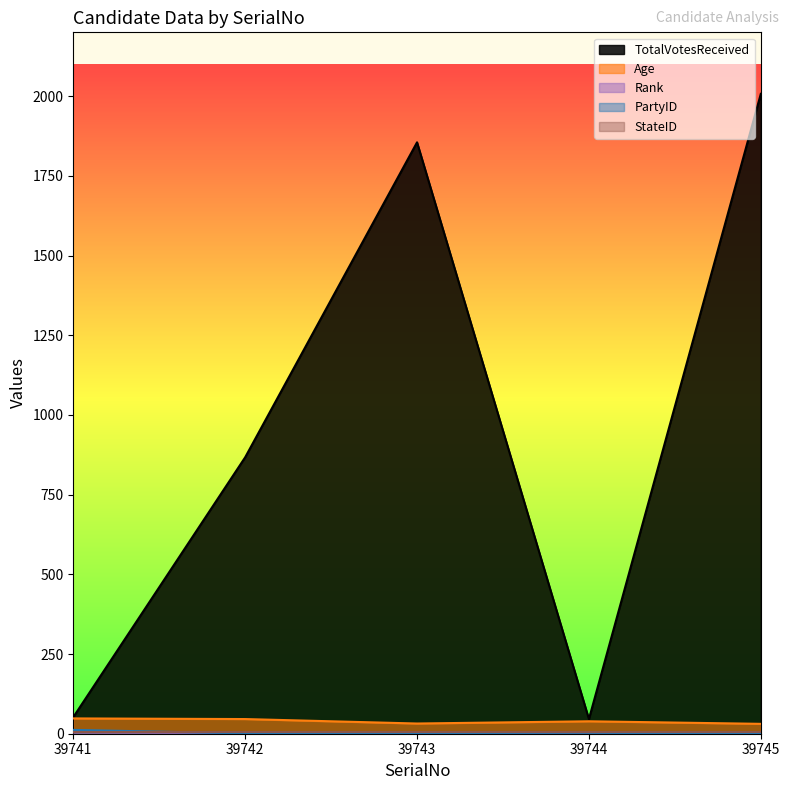

The value of Age at 39744 is 39. True or false?

True